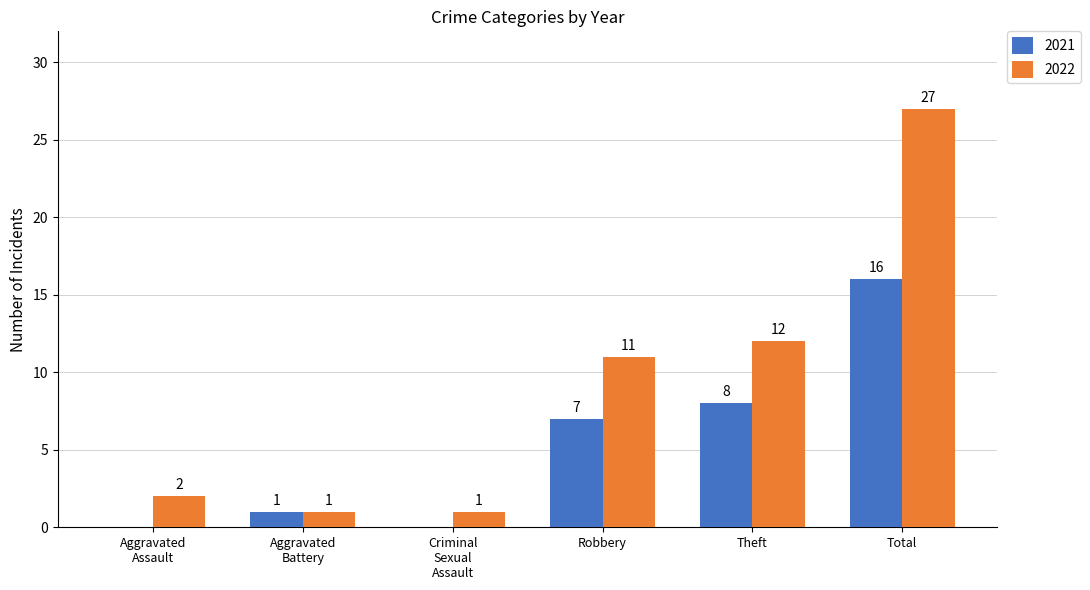

How many values in 2021 are above zero?

4